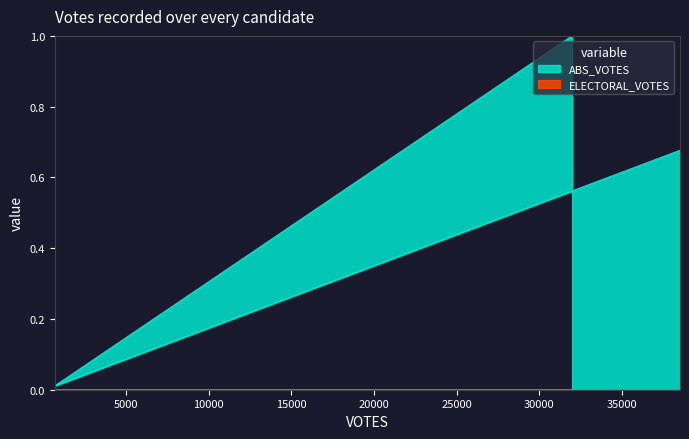

True or false: the data shows 0.3 at ashby-54447.

False